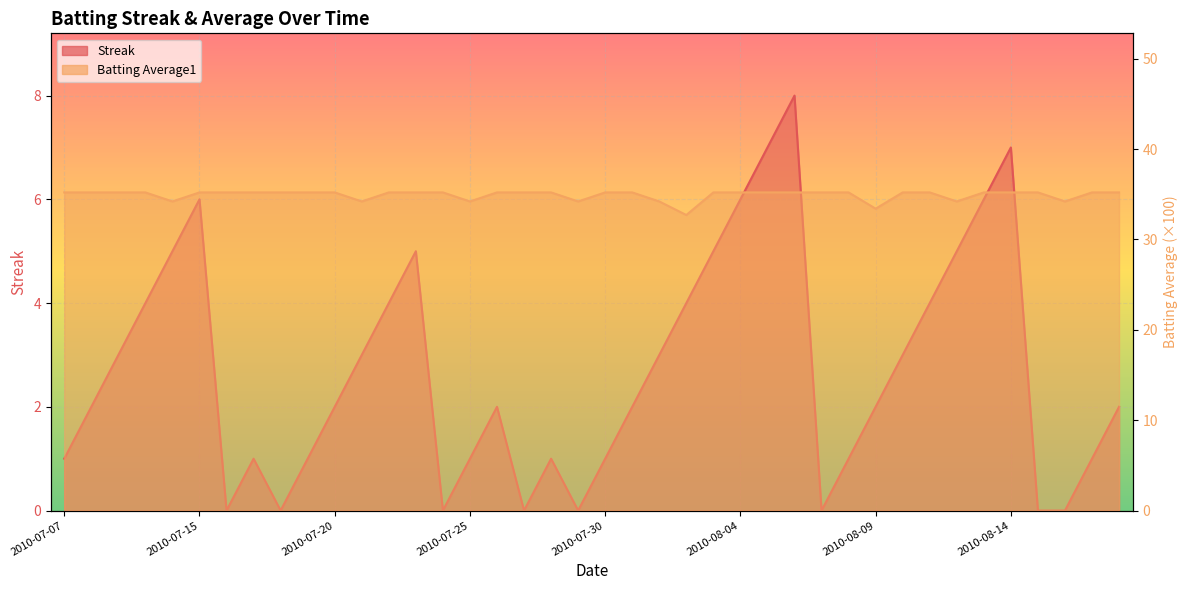

In Streak, how many points are higher than both neighbors (excluding endpoints)?

7